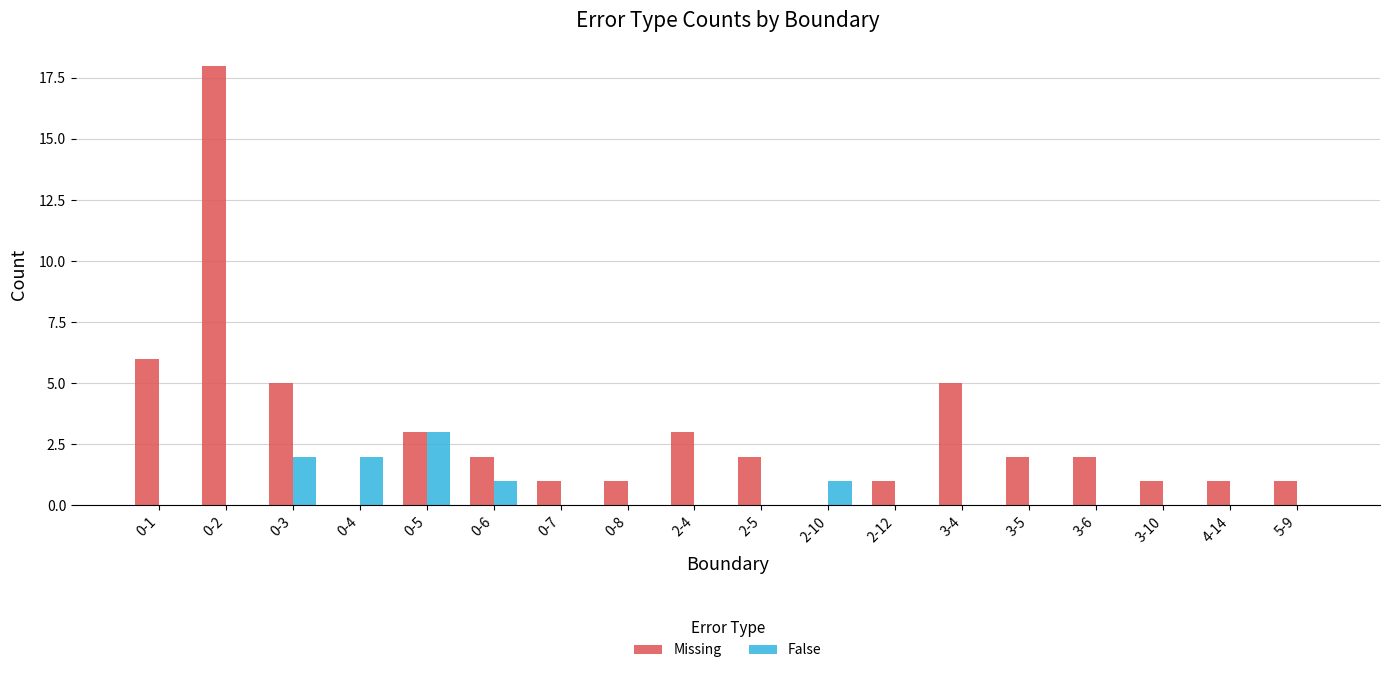

Is it true that False equals -1 at 0-8?

False